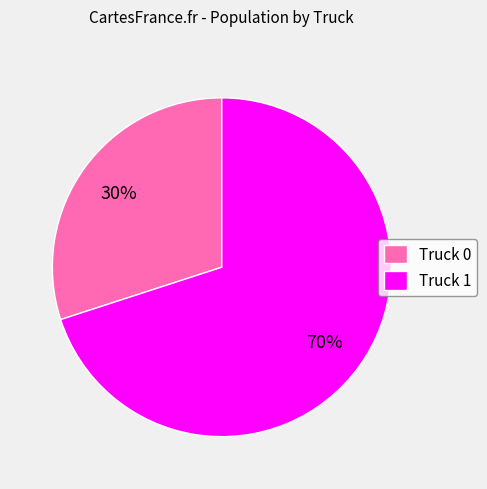

To the nearest percent, what is the difference between the largest and smallest slice percentages?

40%